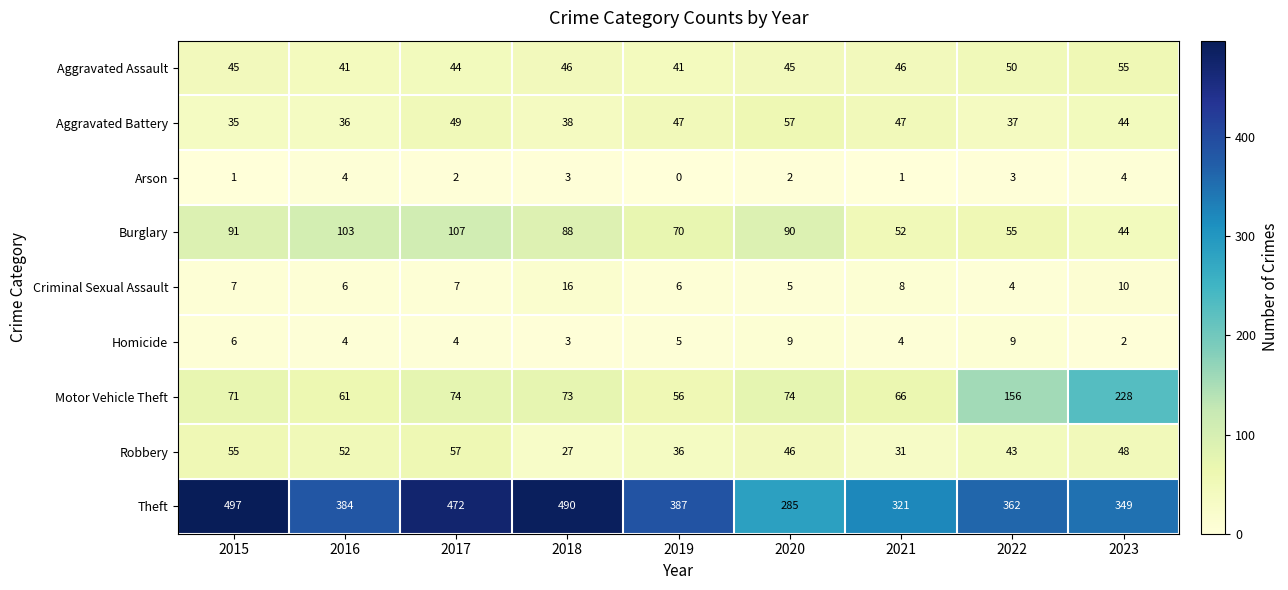

How many values in the Robbery series are below 46?

4